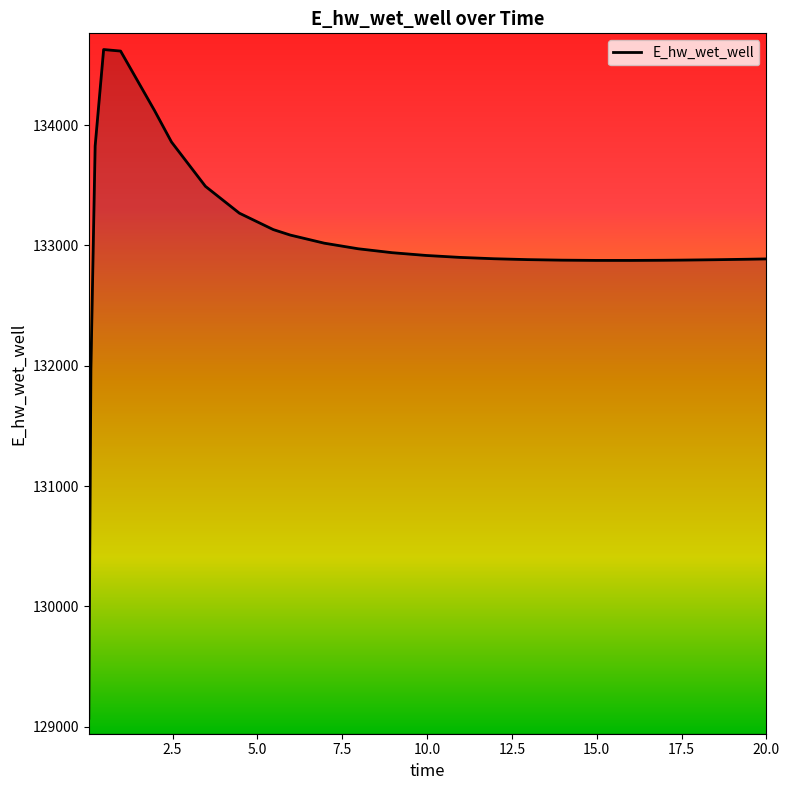

What is the maximum value shown in the chart?

134627.8